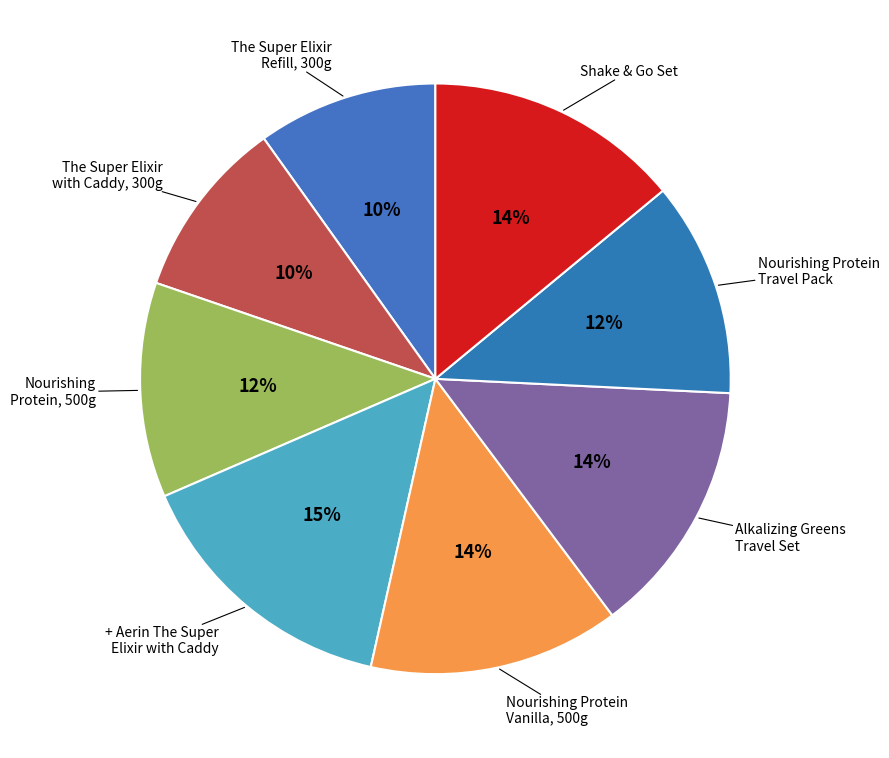

To the nearest percent, what is the difference between the largest and smallest slice percentages?

5%